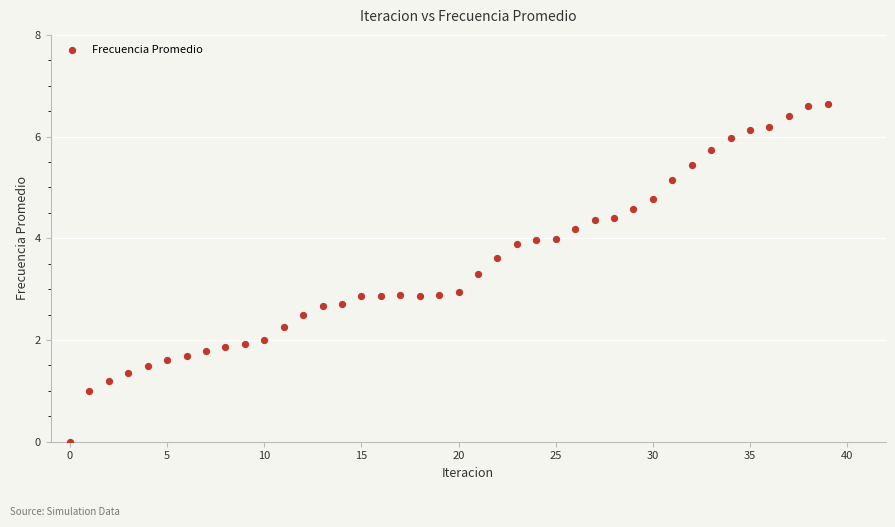

What is the range of Y values (max minus min)?

6.6